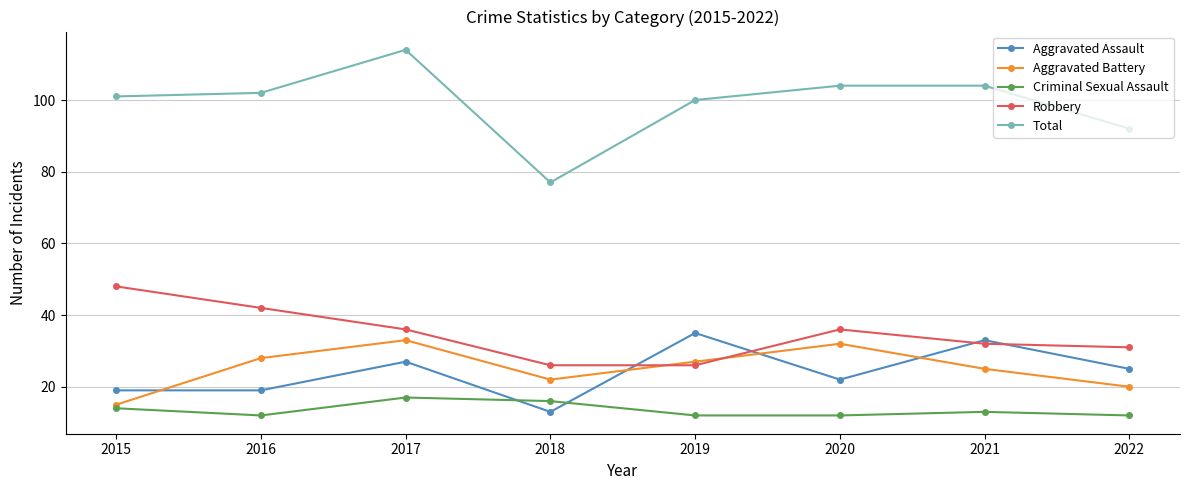

Count the number of data series in this chart.

5